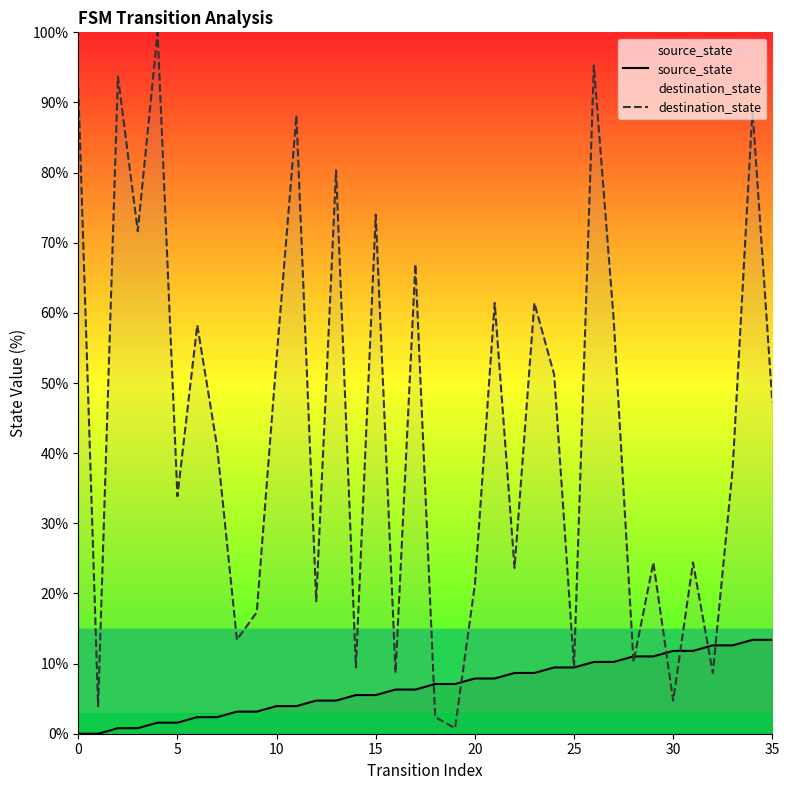

Is it true that source_state equals 5.5 at 14?

True